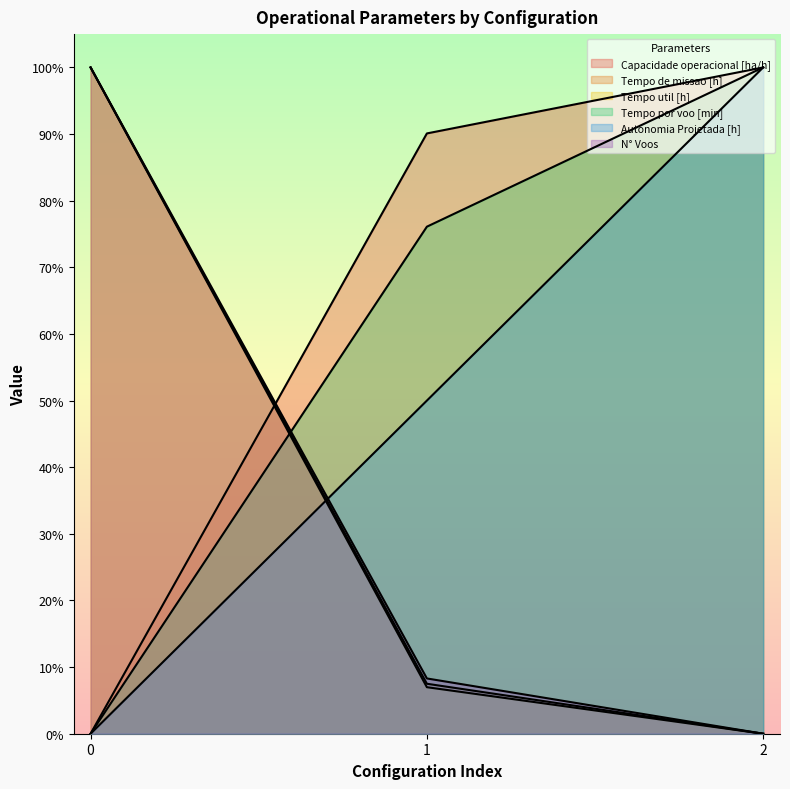

The N° Voos series shows 0.0 at 2. True or false?

True